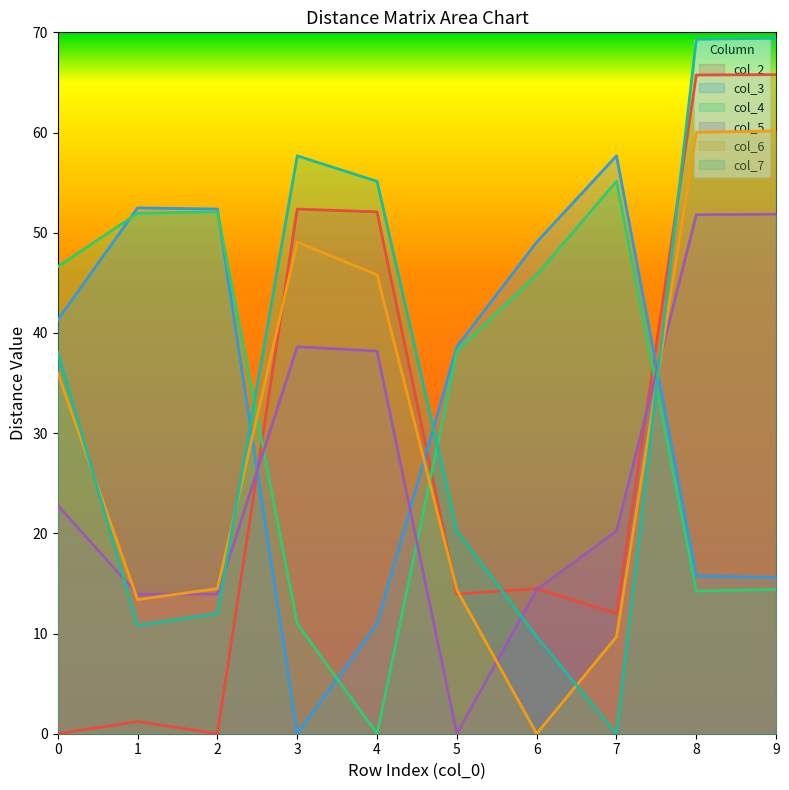

What is the approximate value of col_6 at 9?

60.2